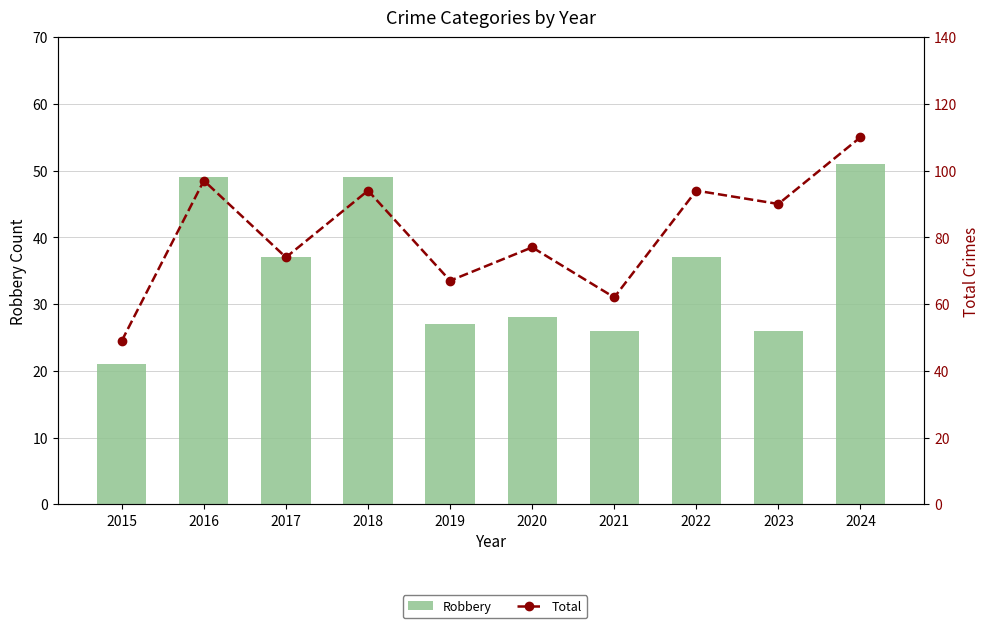

The Robbery series shows 49 at 2018. True or false?

True